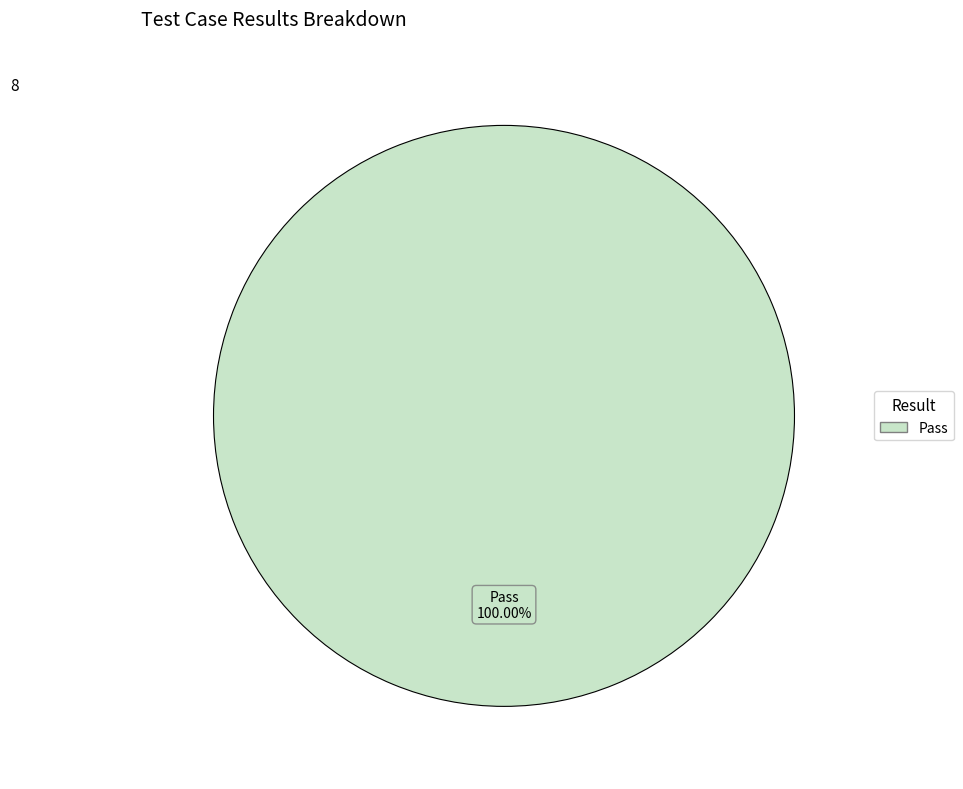

How many slices are in this pie chart?

1